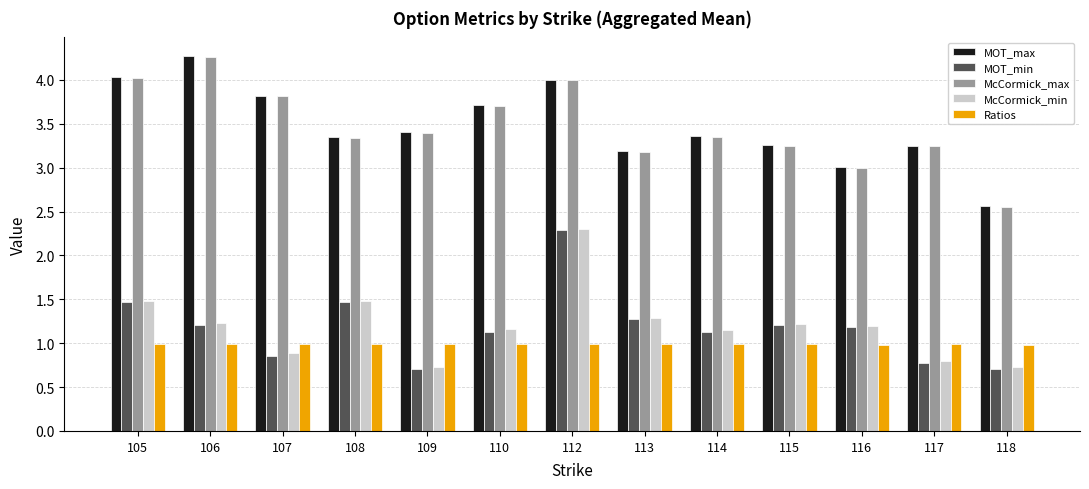

Is it true that McCormick_max equals 3.3 at 108?

True